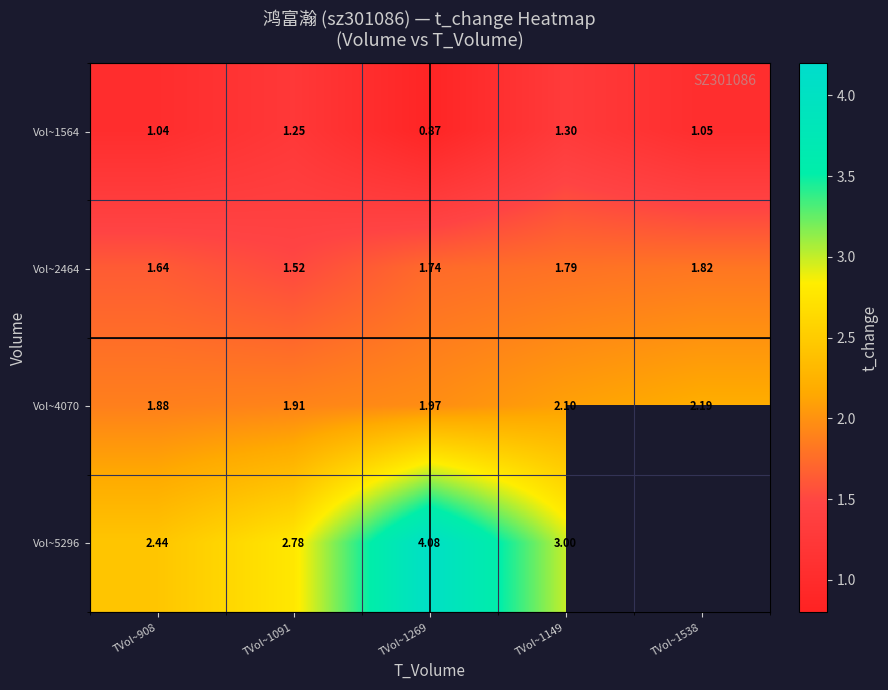

Is the value of Vol~4070 at TVol~1269 greater than the value of Vol~5296 at TVol~1149?

No